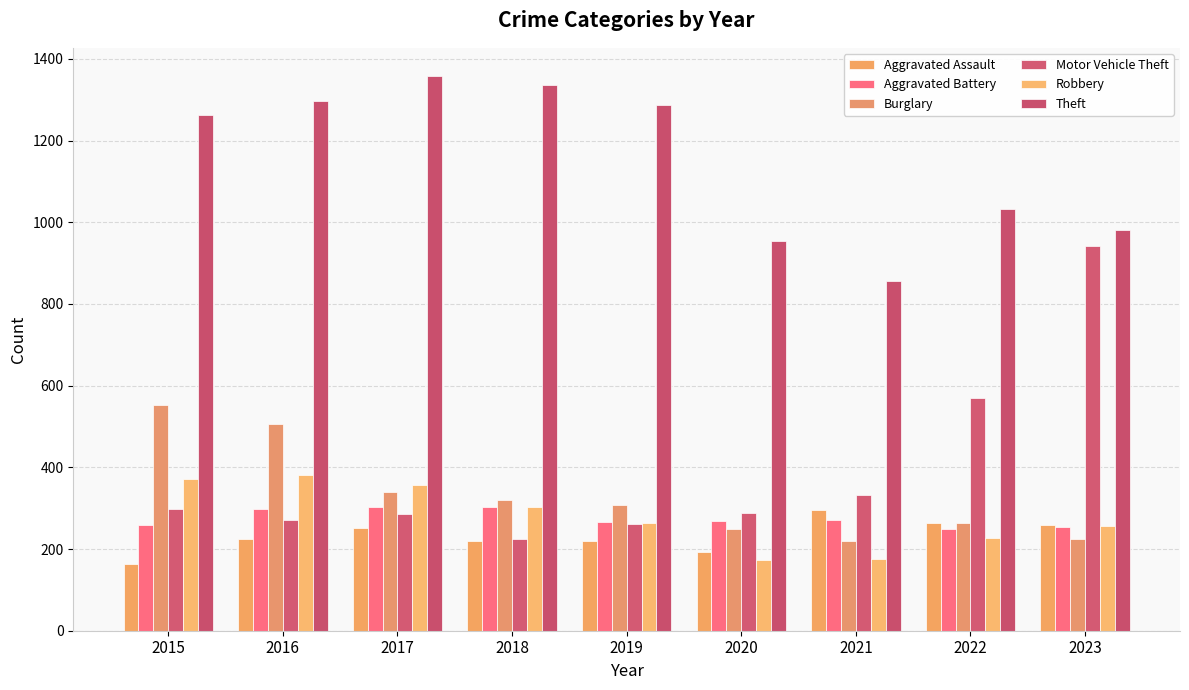

How many groups of bars are there?

9